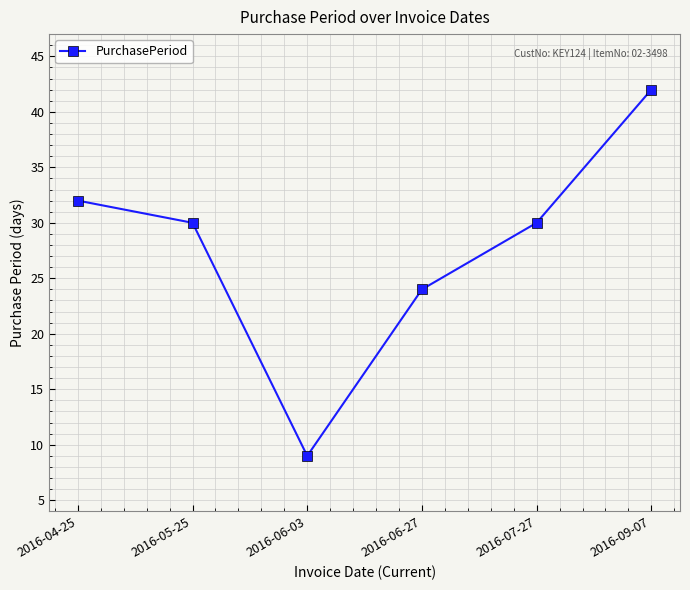

True or false: the data has more than 0 interior local peaks.

False